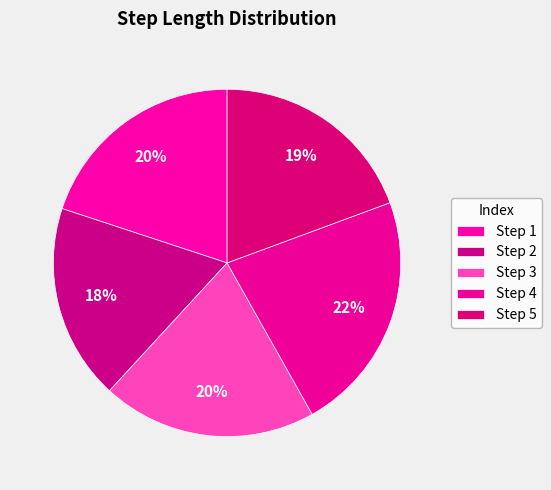

How many segments does this pie chart have?

5